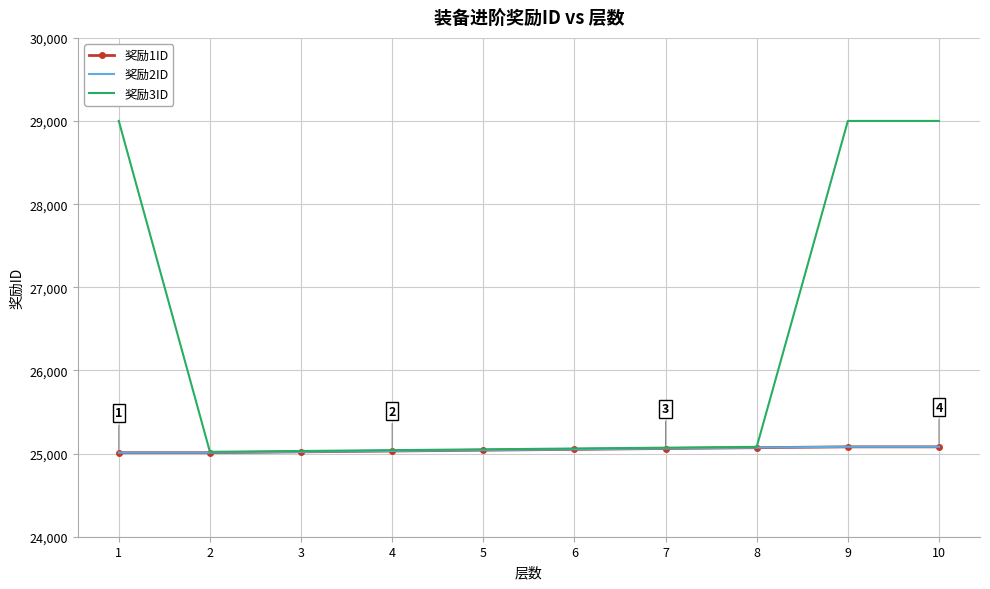

True or false: 奖励1ID and 奖励2ID cross at least once.

False